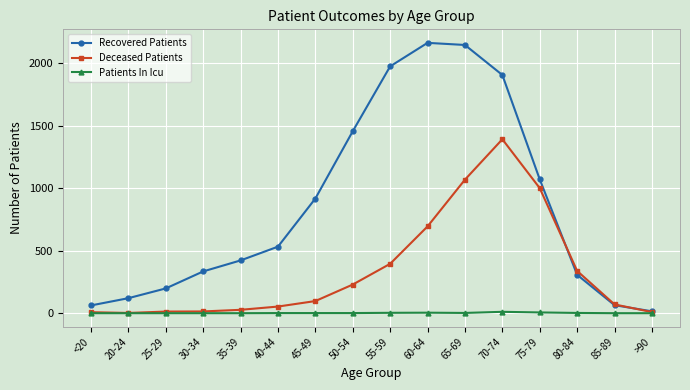

List the series in order of their overall mean, highest first.

Recovered Patients, Deceased Patients, Patients In Icu